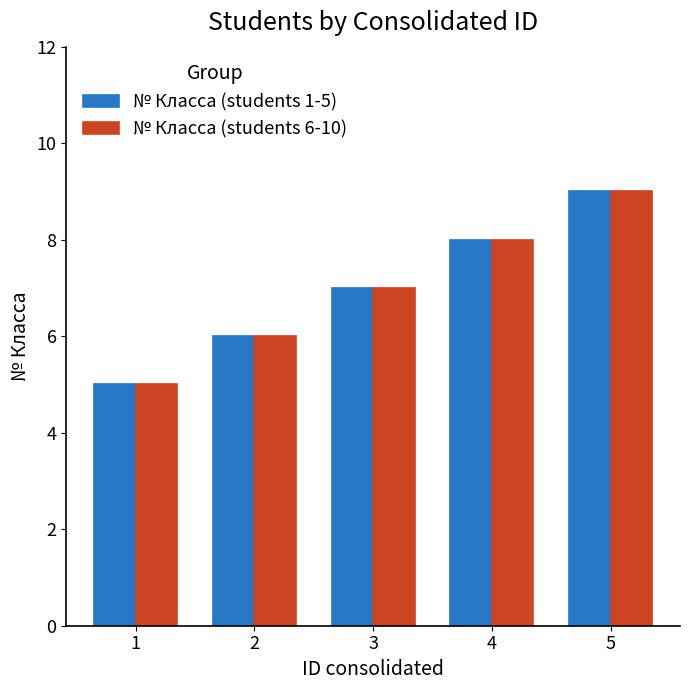

Rank the categories by № Класса (students 1-5) value from highest to lowest.

5, 4, 3, 2, 1